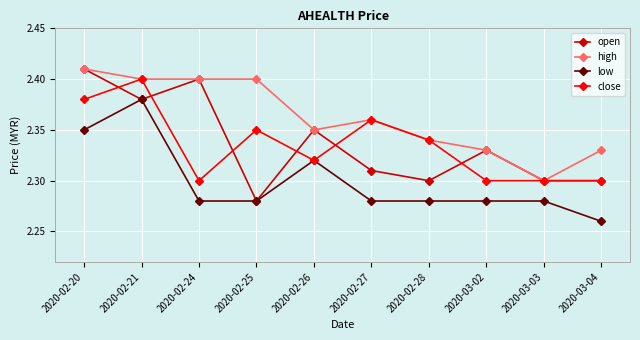

Is the value of high at 2020-02-28 greater than the value of low at 2020-02-25?

Yes